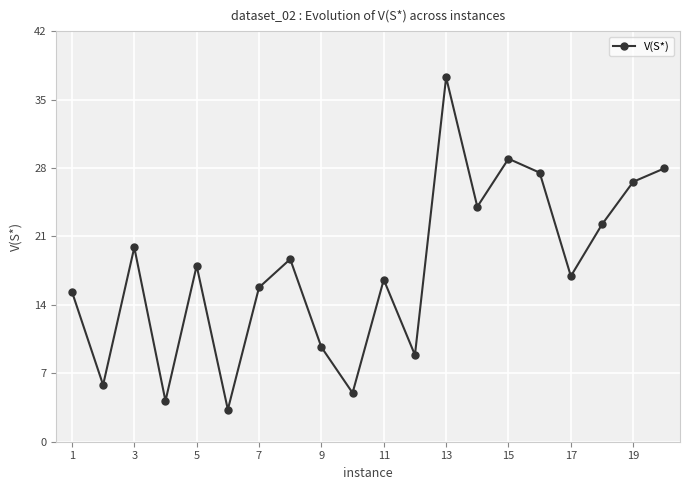

What is the difference between the maximum and second lowest values?

33.1